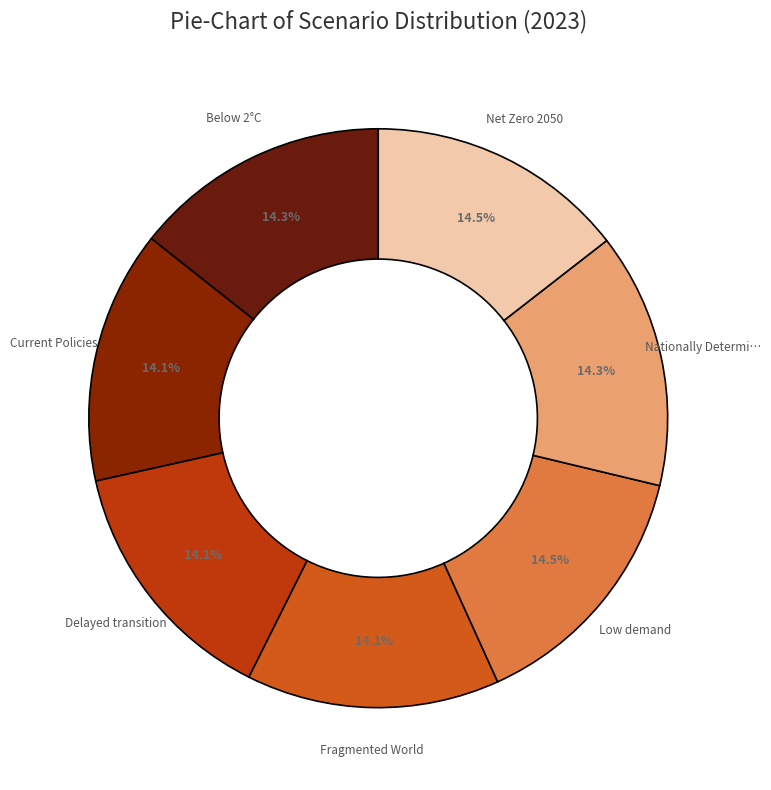

Rank the categories by value from highest to lowest.

Low demand, Net Zero 2050, Below 2°C, Nationally Determined Contributions, Current Policies, Delayed transition, Fragmented World